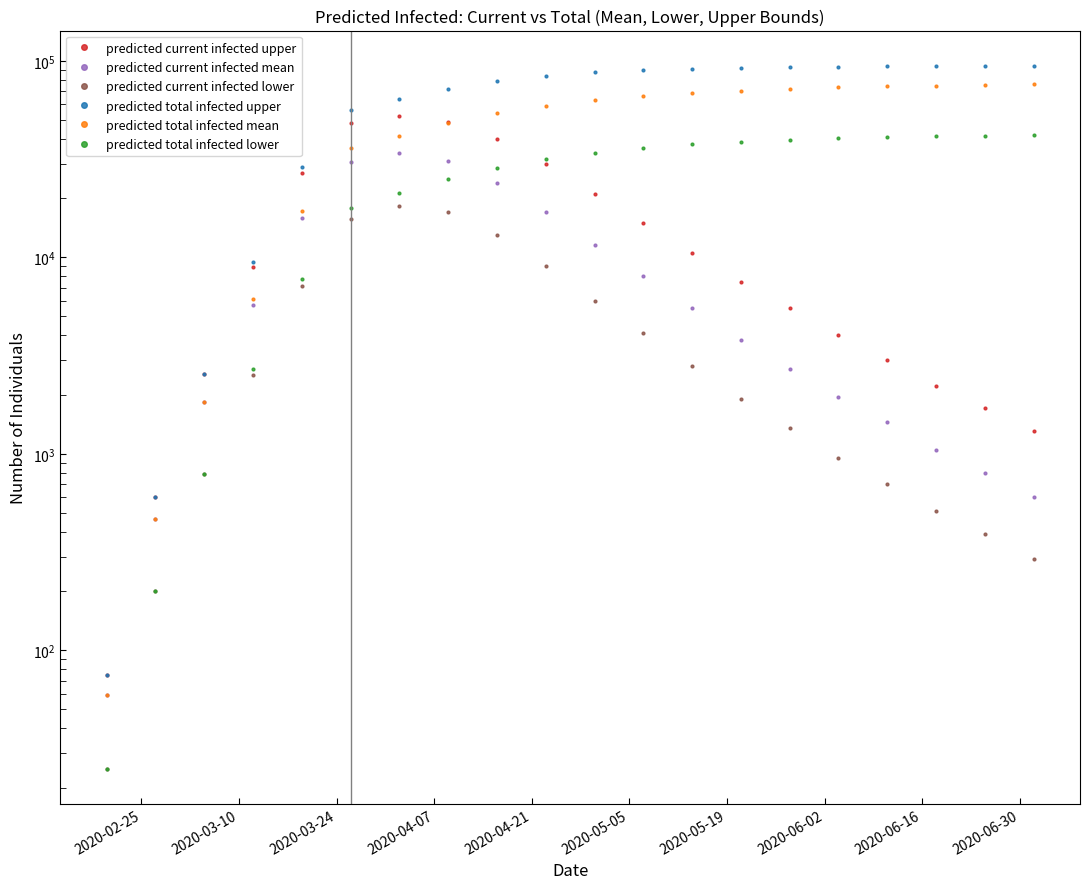

Is the value of predicted_current_infected_lower at 2020-03-19 greater than the value of predicted_current_infected_mean at 2020-03-12?

Yes